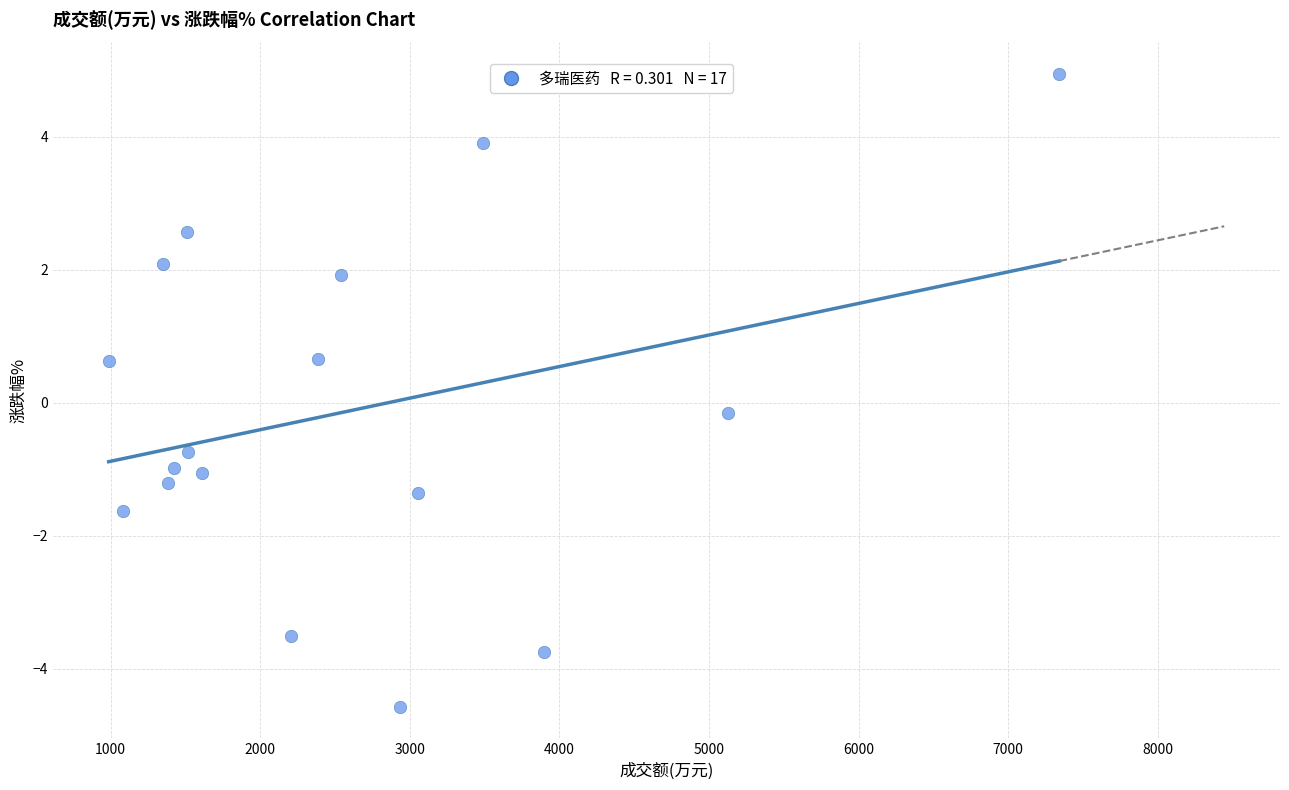

What is the range of X values (max minus min)?

6356.0